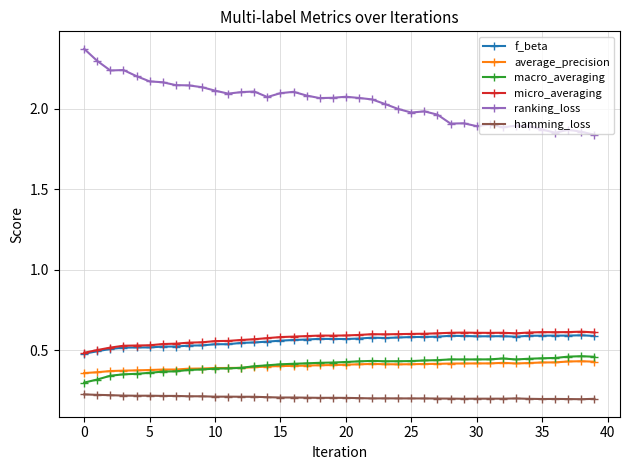

What are all the series names shown in the legend?

f_beta, average_precision, macro_averaging, micro_averaging, ranking_loss, hamming_loss